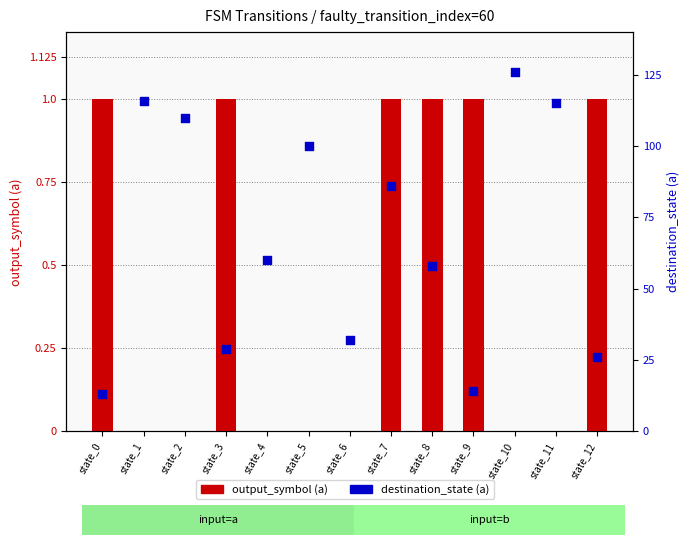

Which series has the largest total across all categories?

destination_state (a)